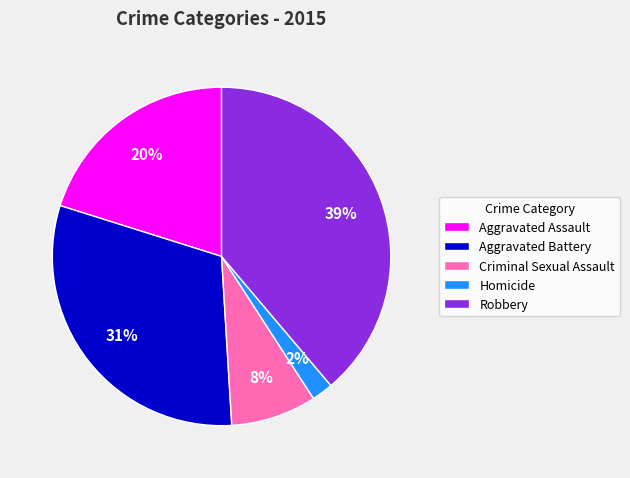

How many segments does this pie chart have?

5